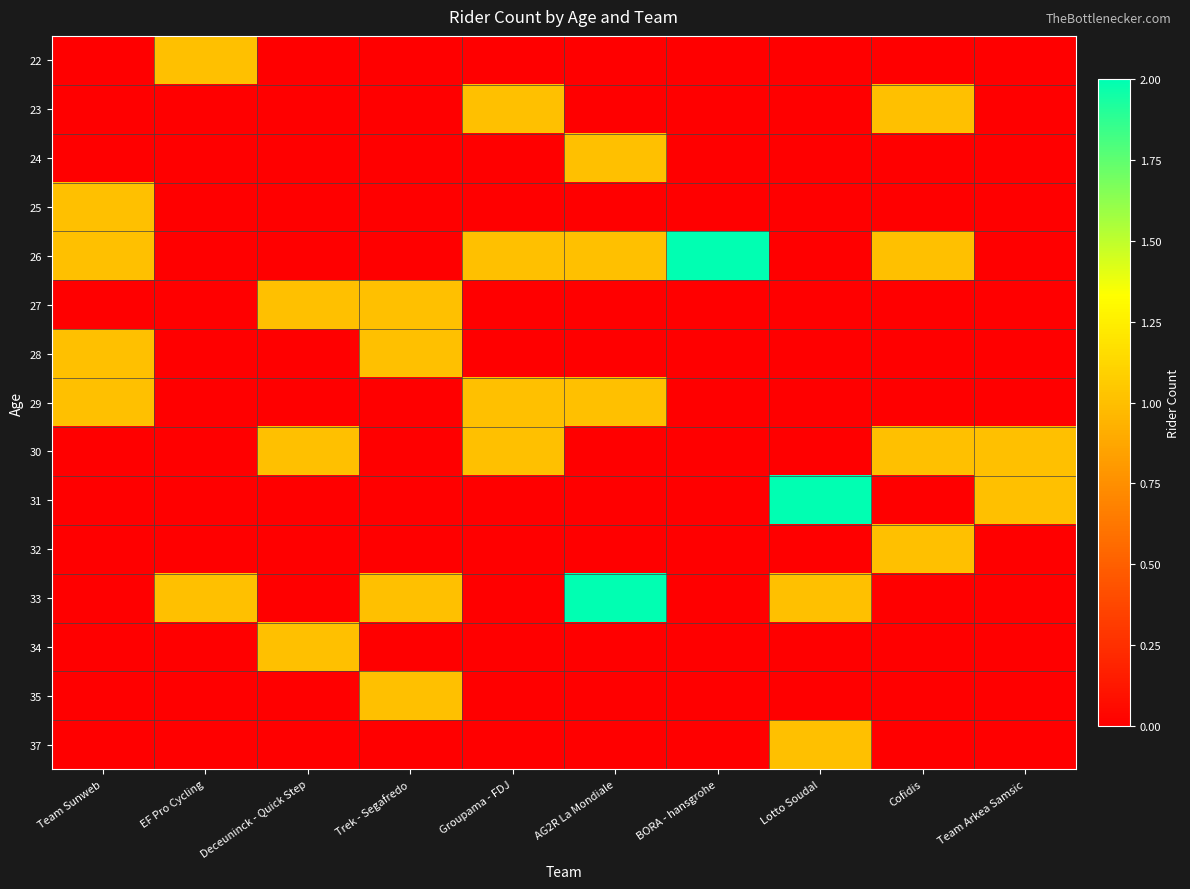

What is the spread (max minus min) of values at Deceuninck - Quick Step?

1